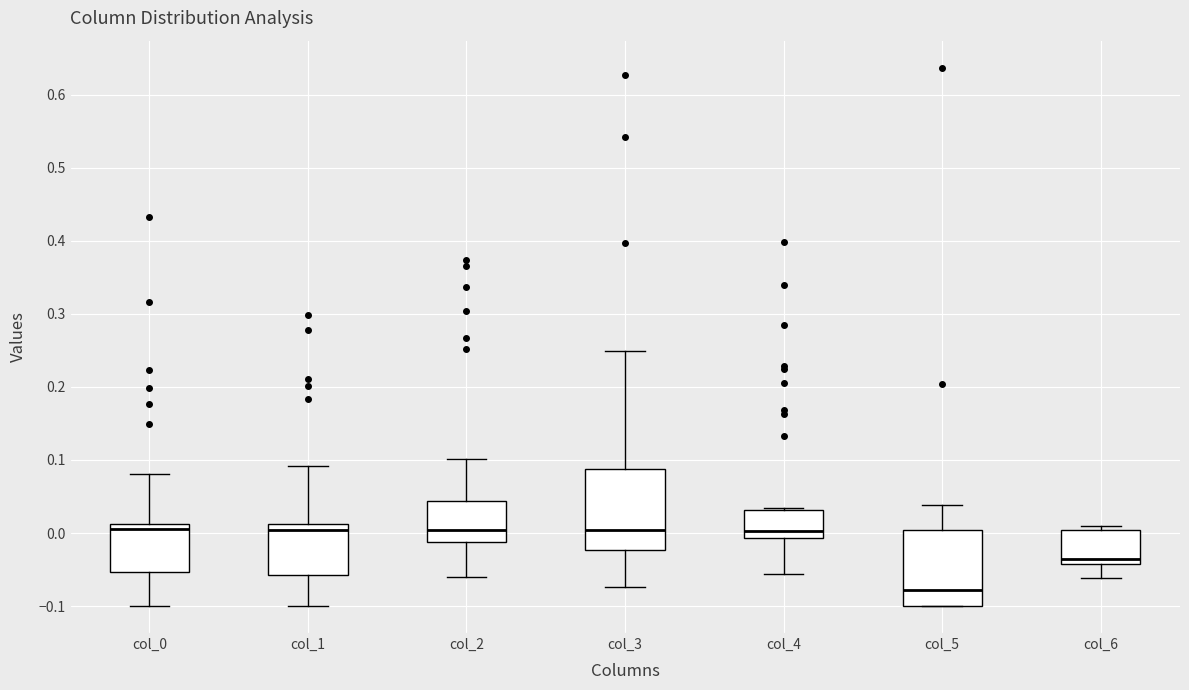

Which box has the lowest median line?

col_5